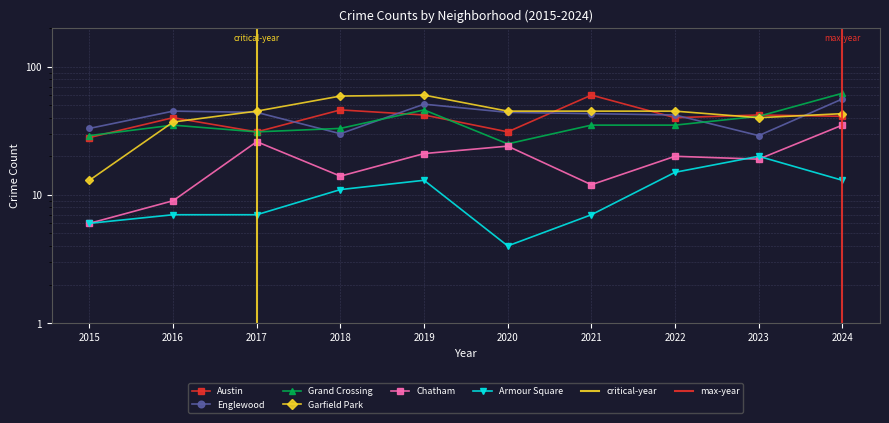

True or false: Armour Square has more than 1 points higher than both neighbors.

True